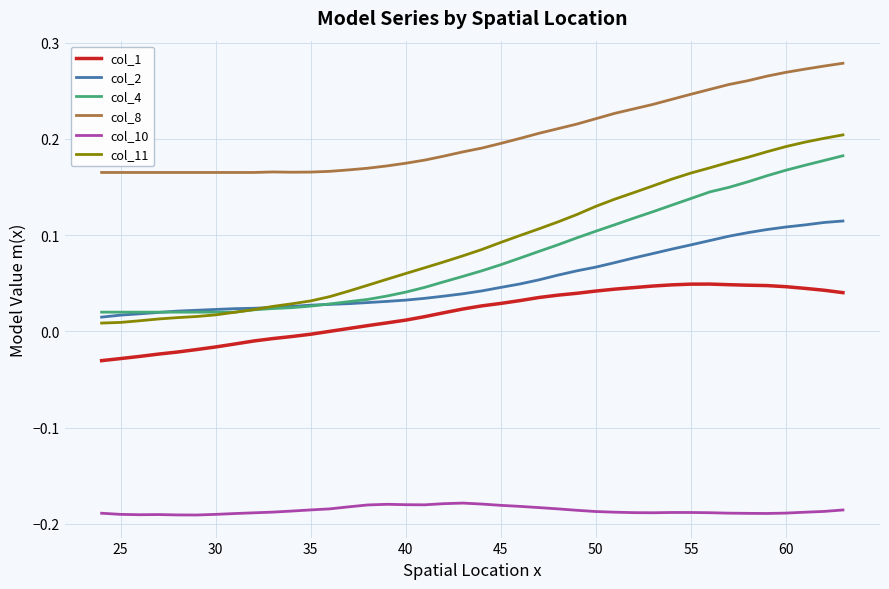

How many lines are shown in the chart?

6